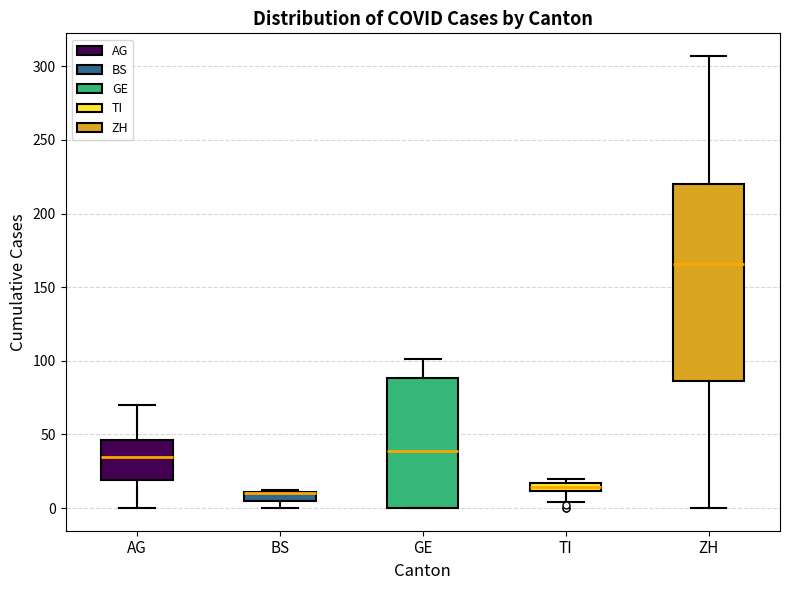

Comparing the boxes themselves (not the whiskers), which one is the tallest?

ZH